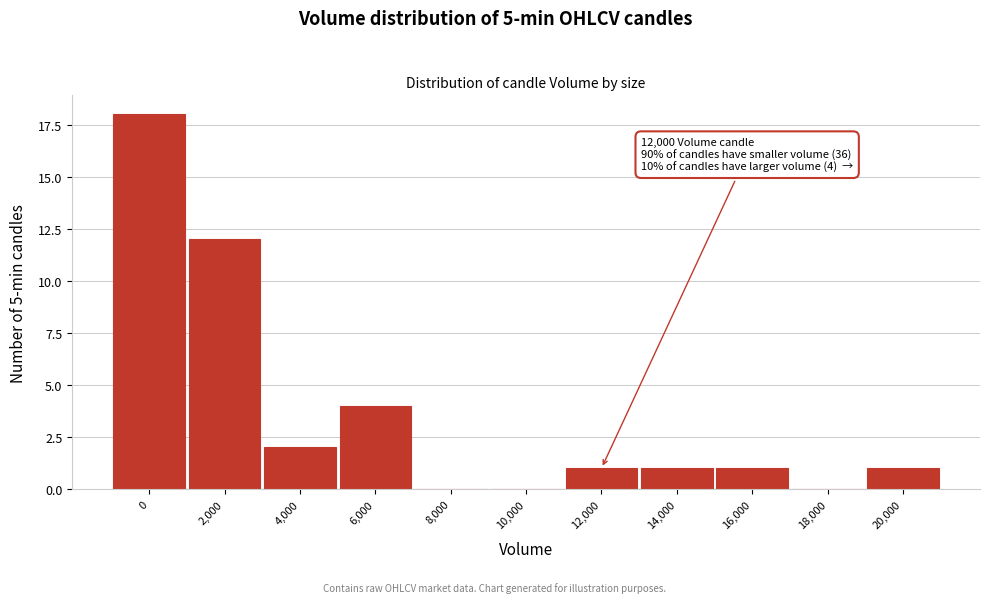

Reading right to left, transcribe all the data shown in this chart.

20,000=1	18,000=0	16,000=1	14,000=1	12,000=1	10,000=0	8,000=0	6,000=4	4,000=2	2,000=12	0=18